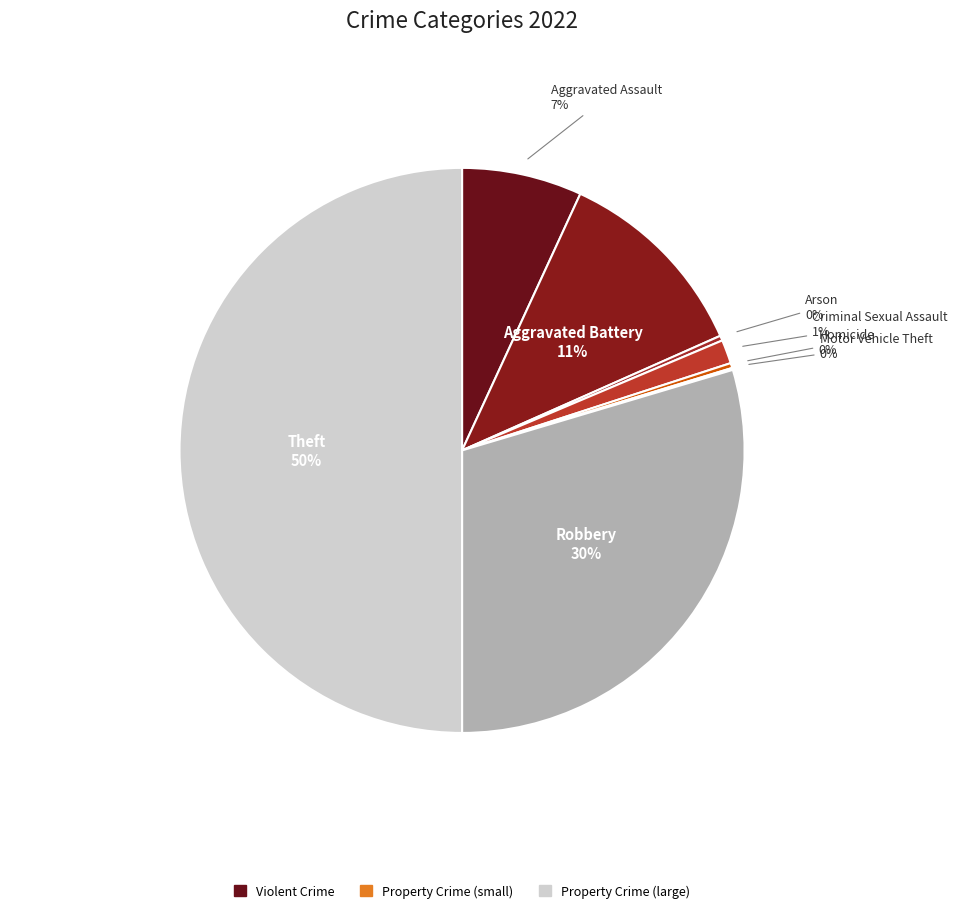

To the nearest percent, what is the average slice percentage?

12%